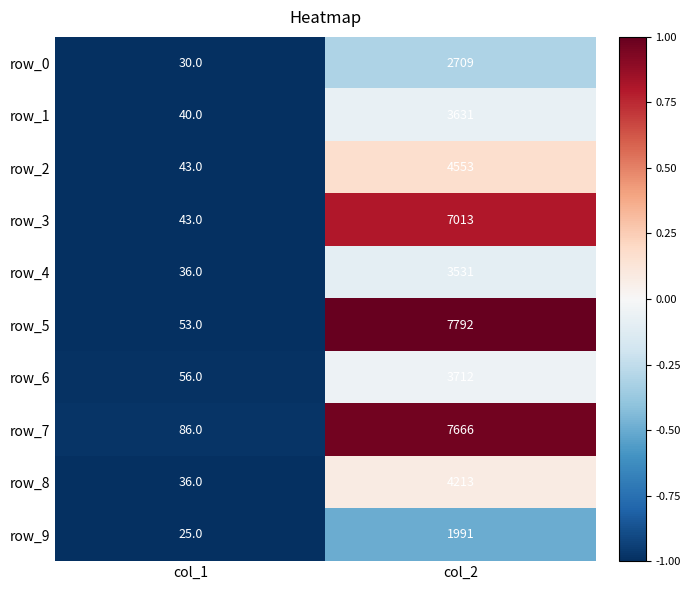

Reading left to right, list all the values displayed in this chart.

row_0: 30	2709
row_1: 40	3631
row_2: 43	4553
row_3: 43	7013
row_4: 36	3531
row_5: 53	7792
row_6: 56	3712
row_7: 86	7666
row_8: 36	4213
row_9: 25	1991